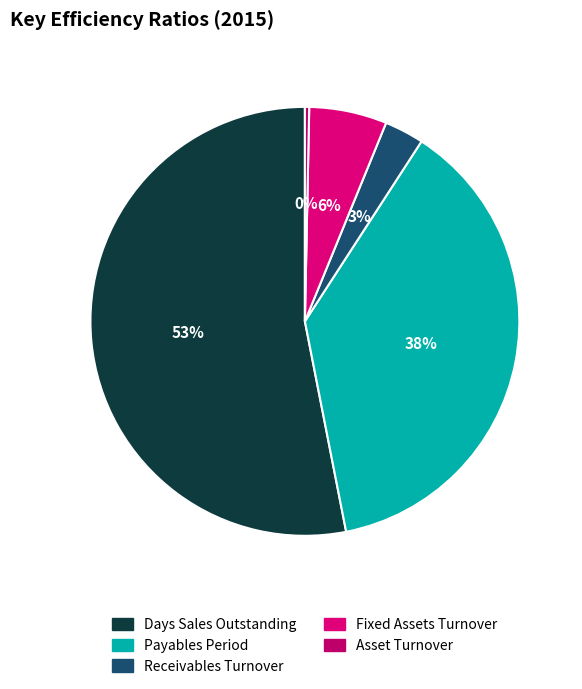

Which slice is the largest?

Days Sales Outstanding